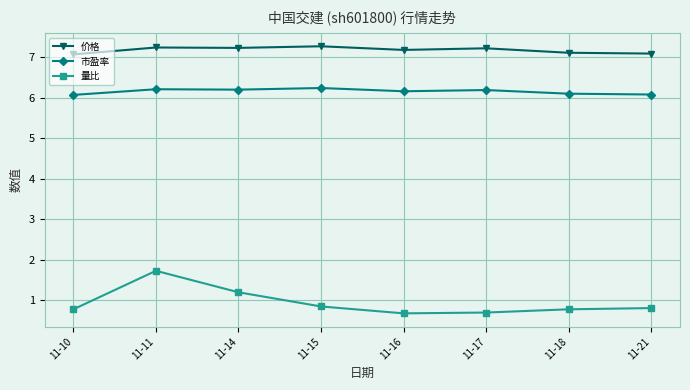

True or false: 量比 has a value of 0.8 at 11-21.

True